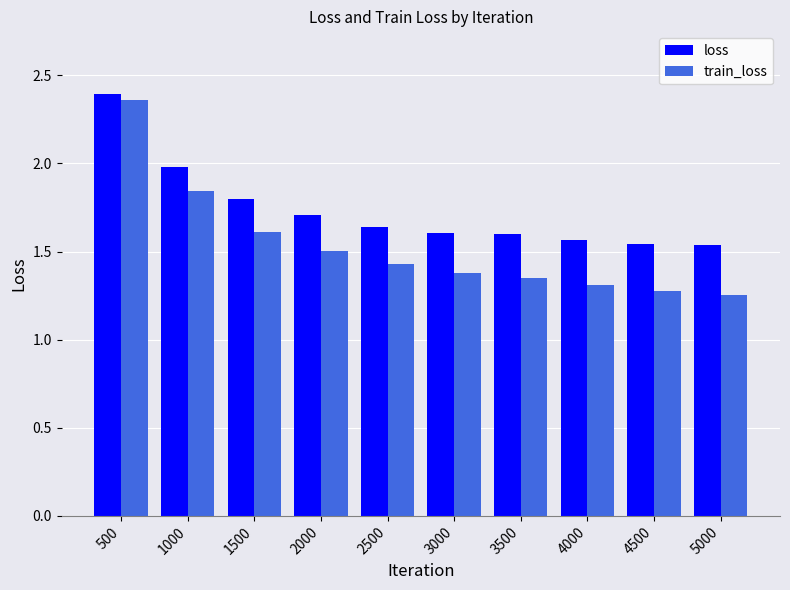

Which series has the widest spread of values?

train_loss